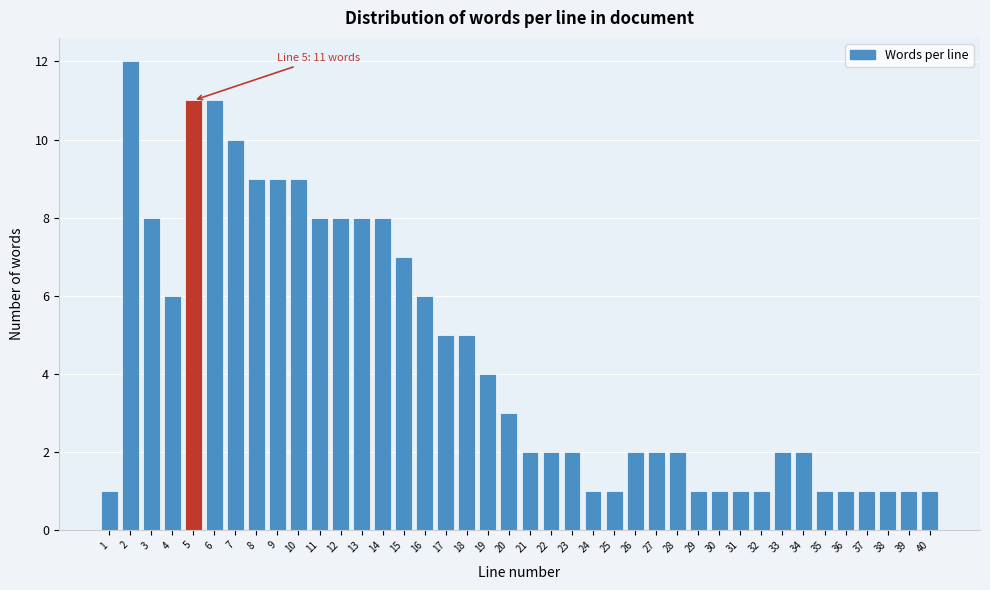

What is the change in value from 2 to 24?

-11